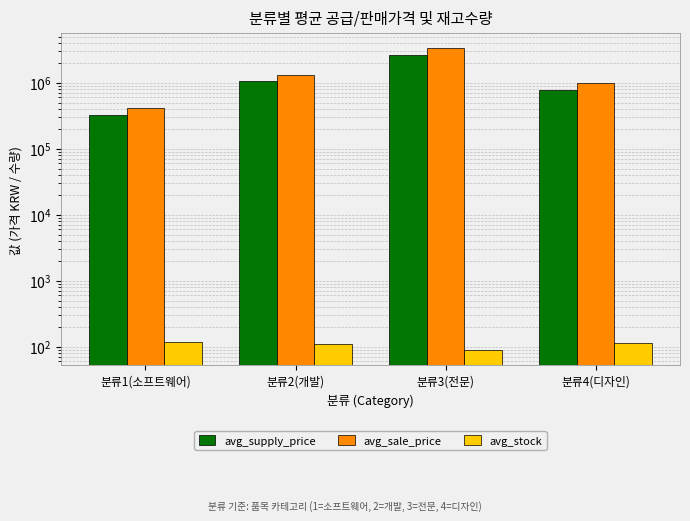

What is the difference between the maximum and minimum values in the avg_stock series?

30